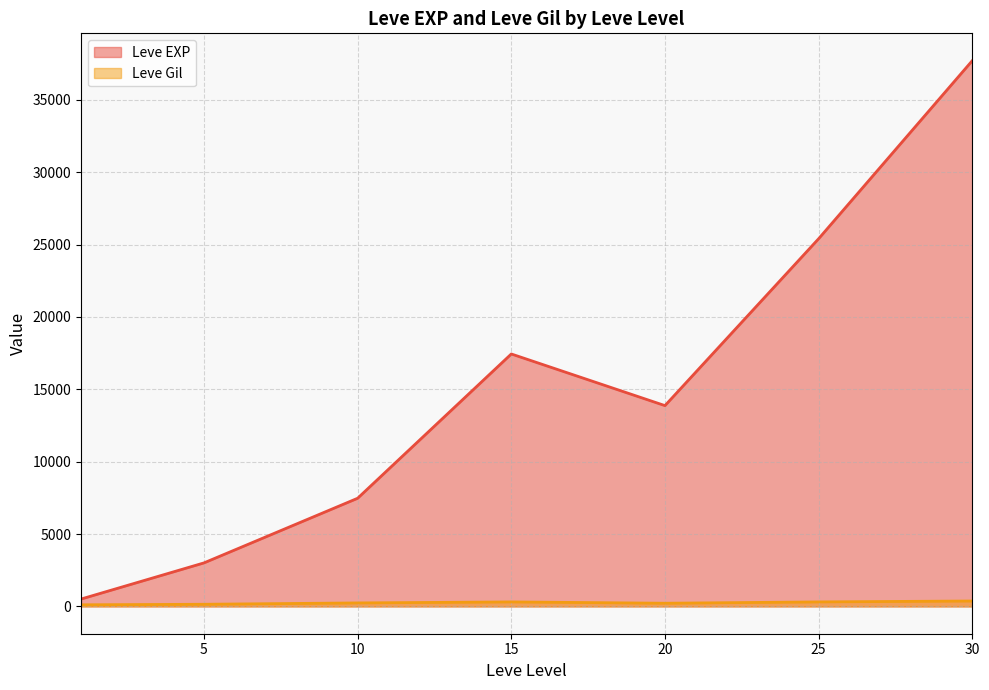

How many lines are shown in the chart?

2